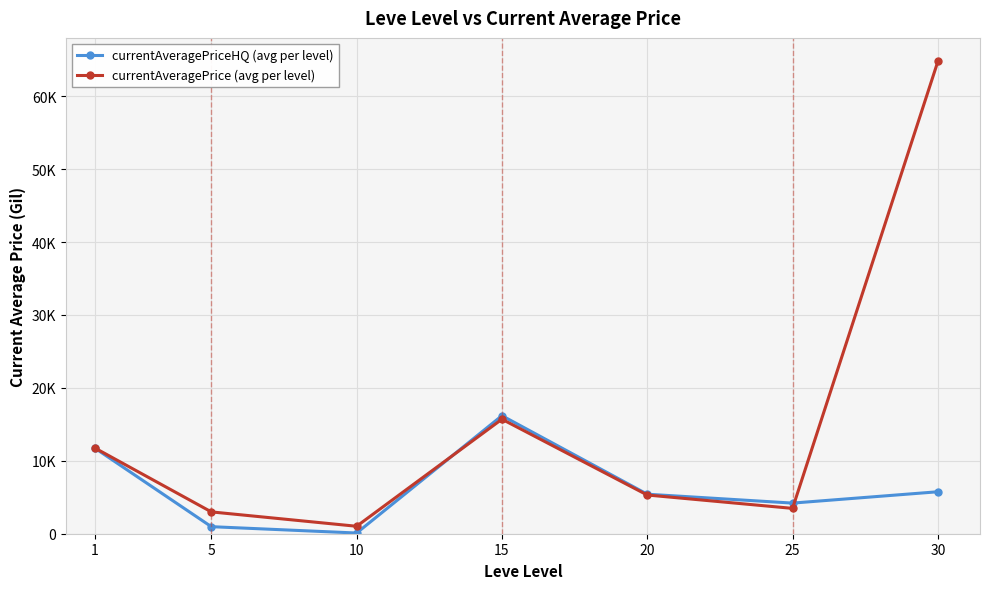

Reading left to right, what are all the values shown in this chart?

currentAveragePriceHQ (avg per level): 11719.9	966.7	95.5	16191.2	5419.7	4200.0	5755.2
currentAveragePrice (avg per level): 11742.8	2994.1	1022.4	15706.7	5309.2	3475.9	64772.6